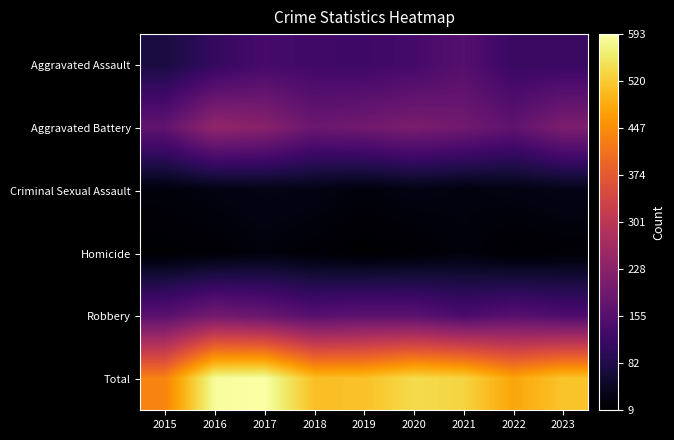

What is the greatest value displayed?

593